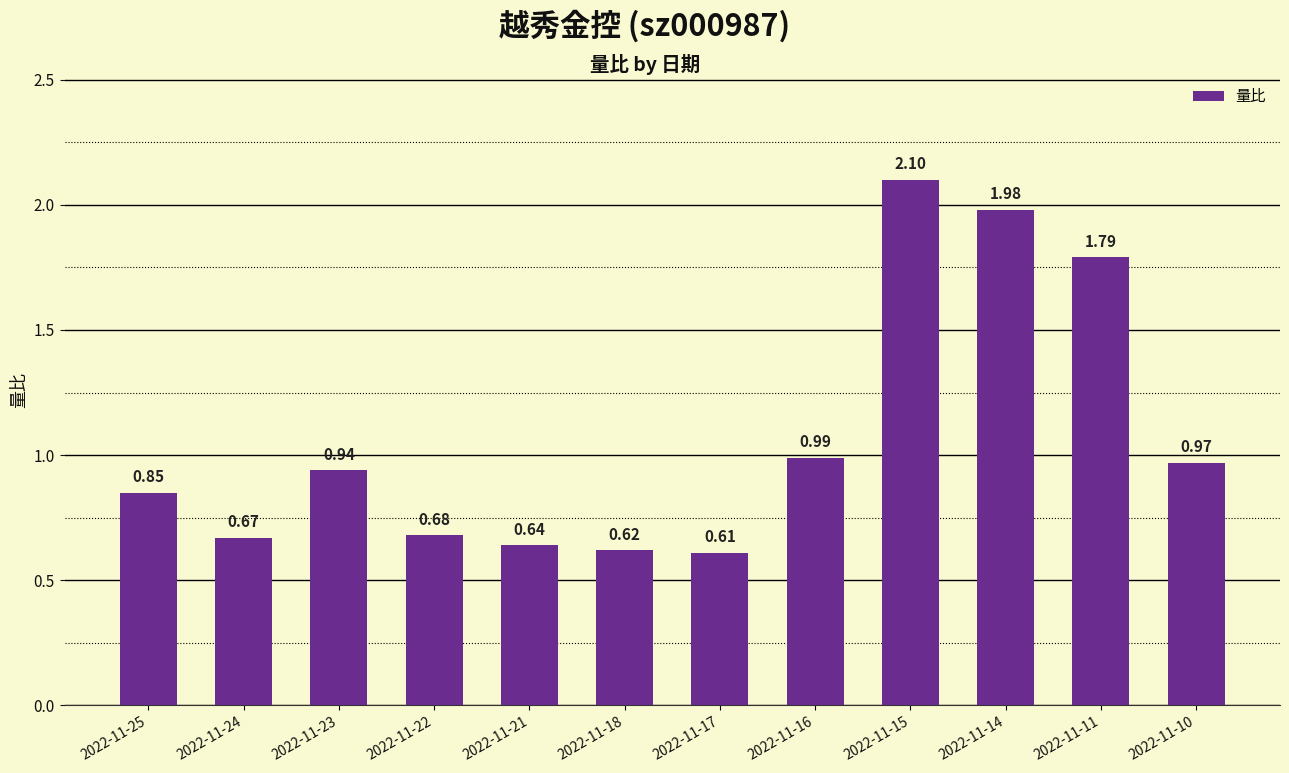

Which label corresponds to the largest value in the chart?

2022-11-15